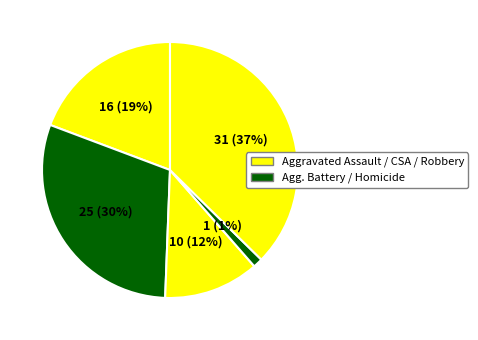

How many slices are in this pie chart?

5